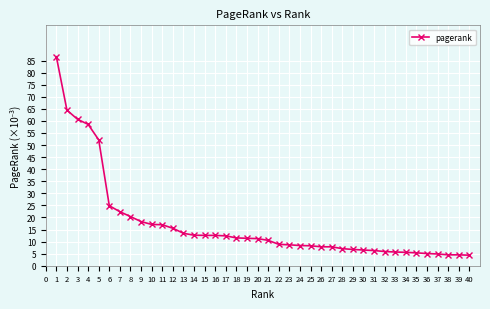

What is the maximum value shown in the chart?

86.6